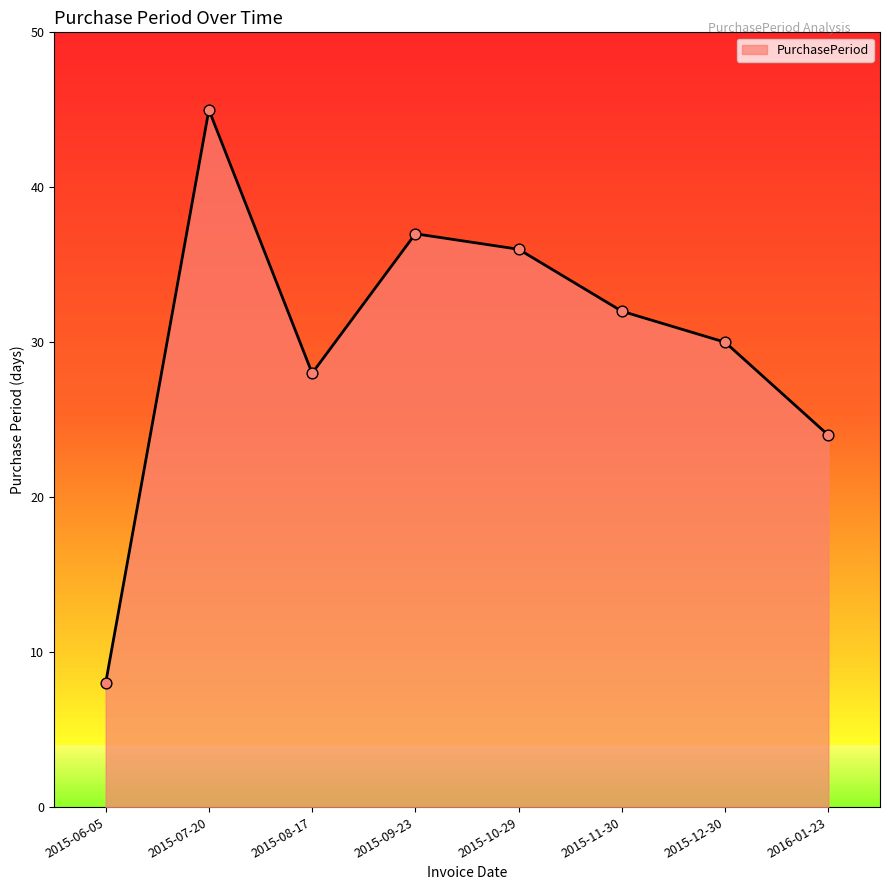

Which has a higher value, 2015-09-23 or 2015-06-05?

2015-09-23